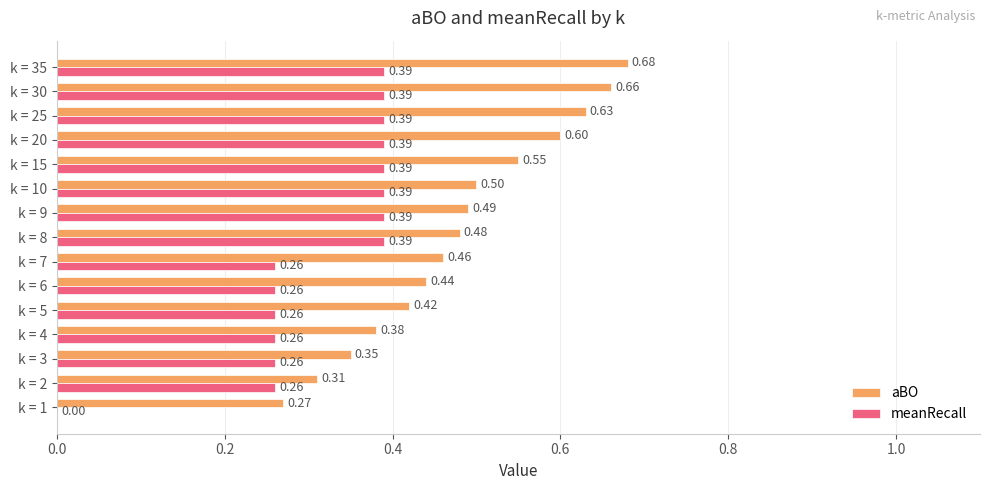

What is the sum of the aBO values at k = 15 and k = 2?

0.9